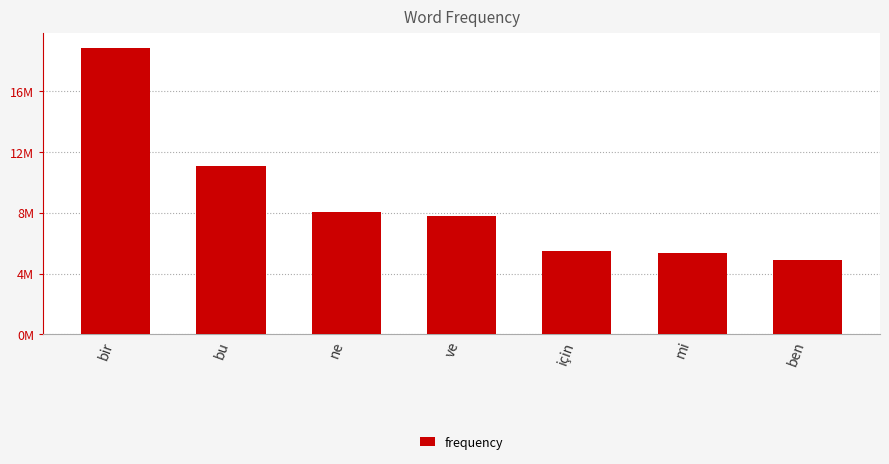

What value does the data have at mi, to the nearest 10?

5362710